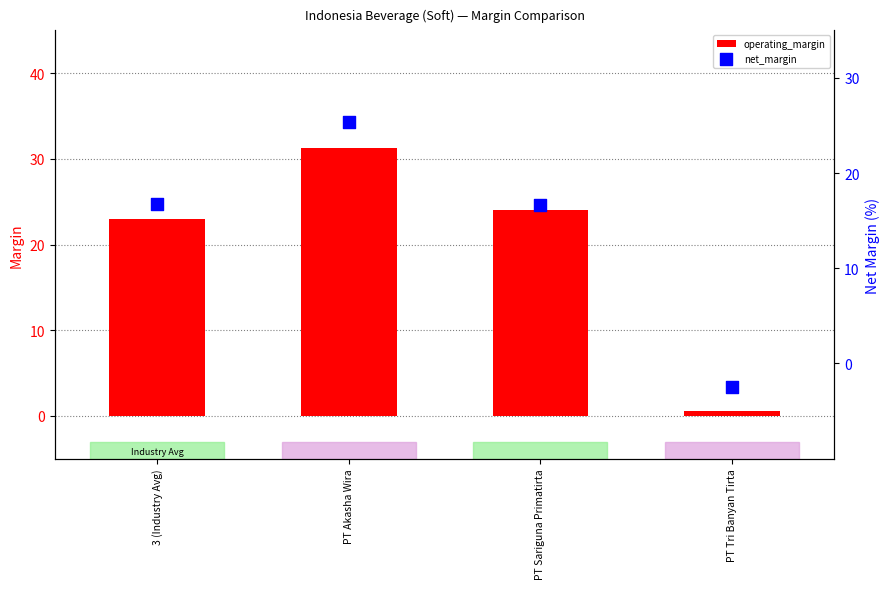

Which series has the largest total across all categories?

operating_margin